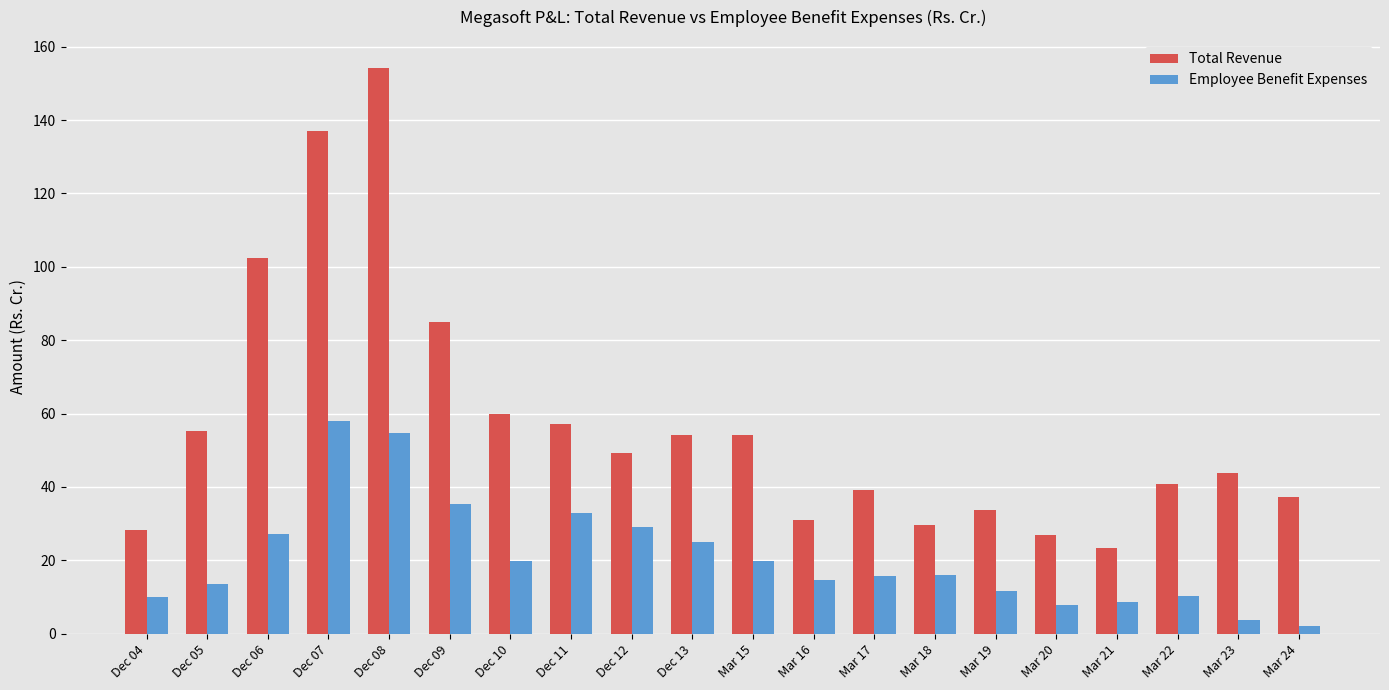

Which series changed the most between Mar 18 and Mar 21?

Employee Benefit Expenses